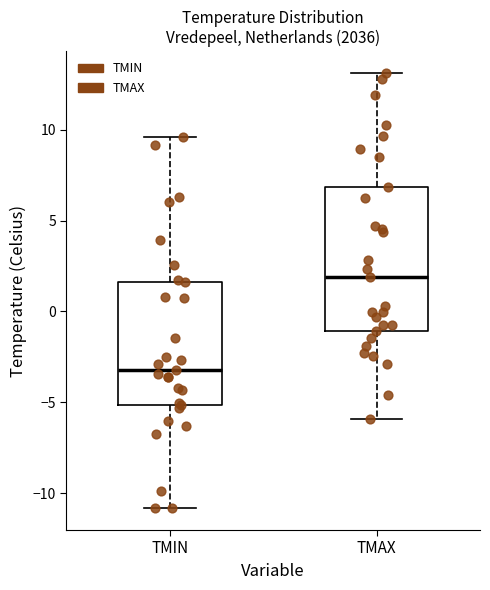

Reading left to right, read every box against the y-axis: the position of its median line, the range the box covers, and the ends of its whiskers. The values are not printed on the chart, so give them approximately, as read against the axis.

TMIN: median -3.0, box -5.0 to 1.5, whiskers -11.0 to 9.5
TMAX: median 2.0, box -1.0 to 7.0, whiskers -6.0 to 13.0